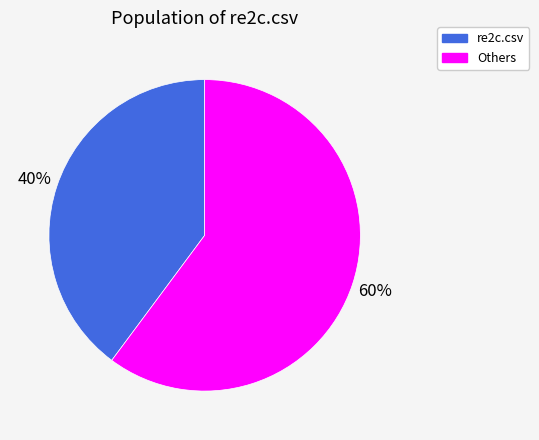

Count the number of slices in the pie.

2